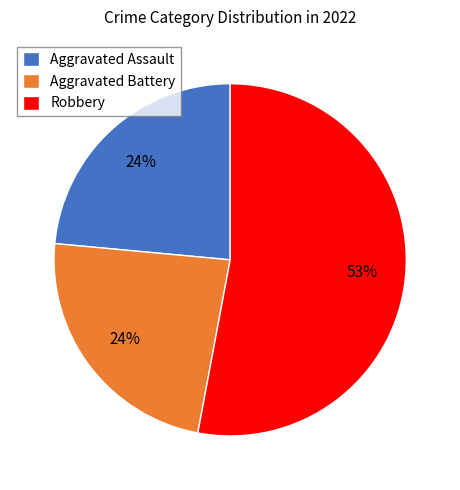

Is the sum of Robbery and Aggravated Assault greater than half?

Yes